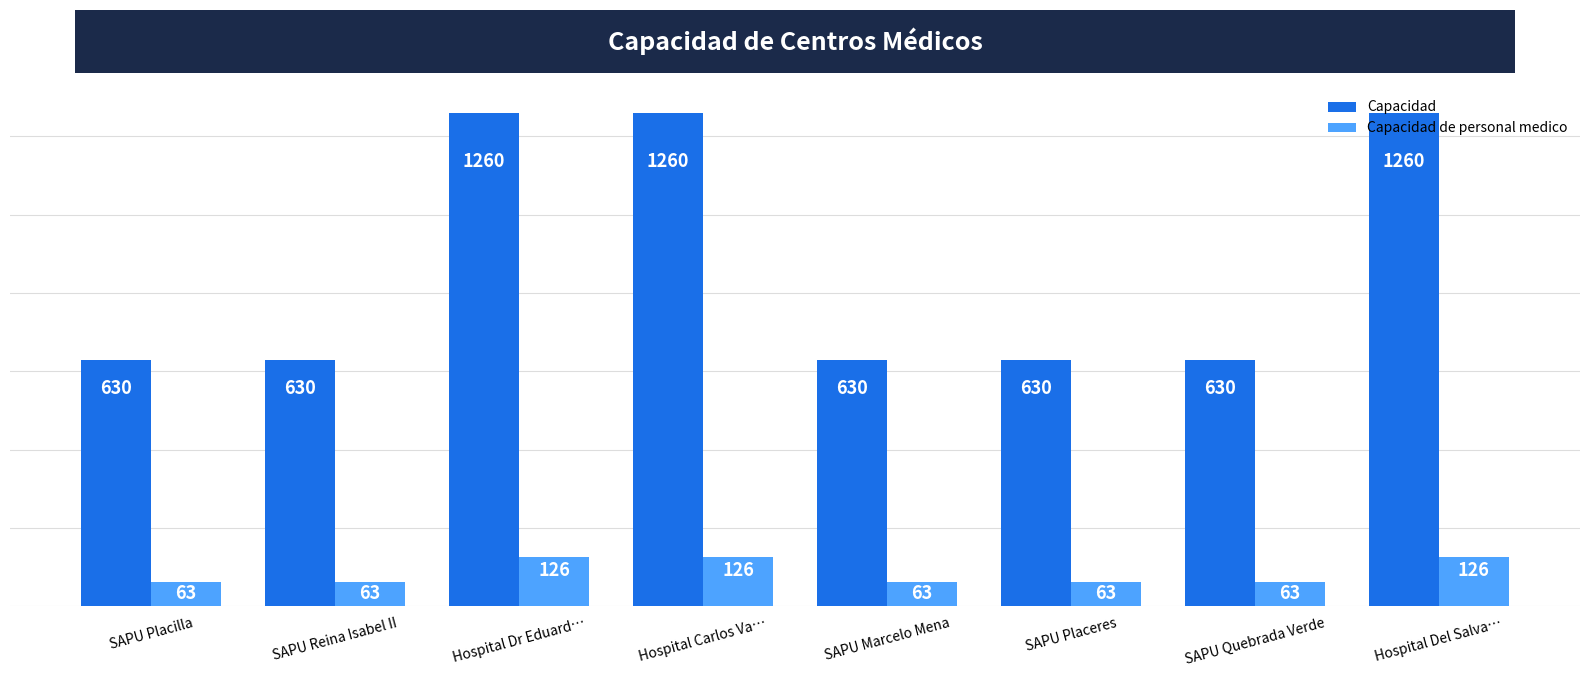

What are all the series names shown in the legend?

Capacidad, Capacidad de personal medico